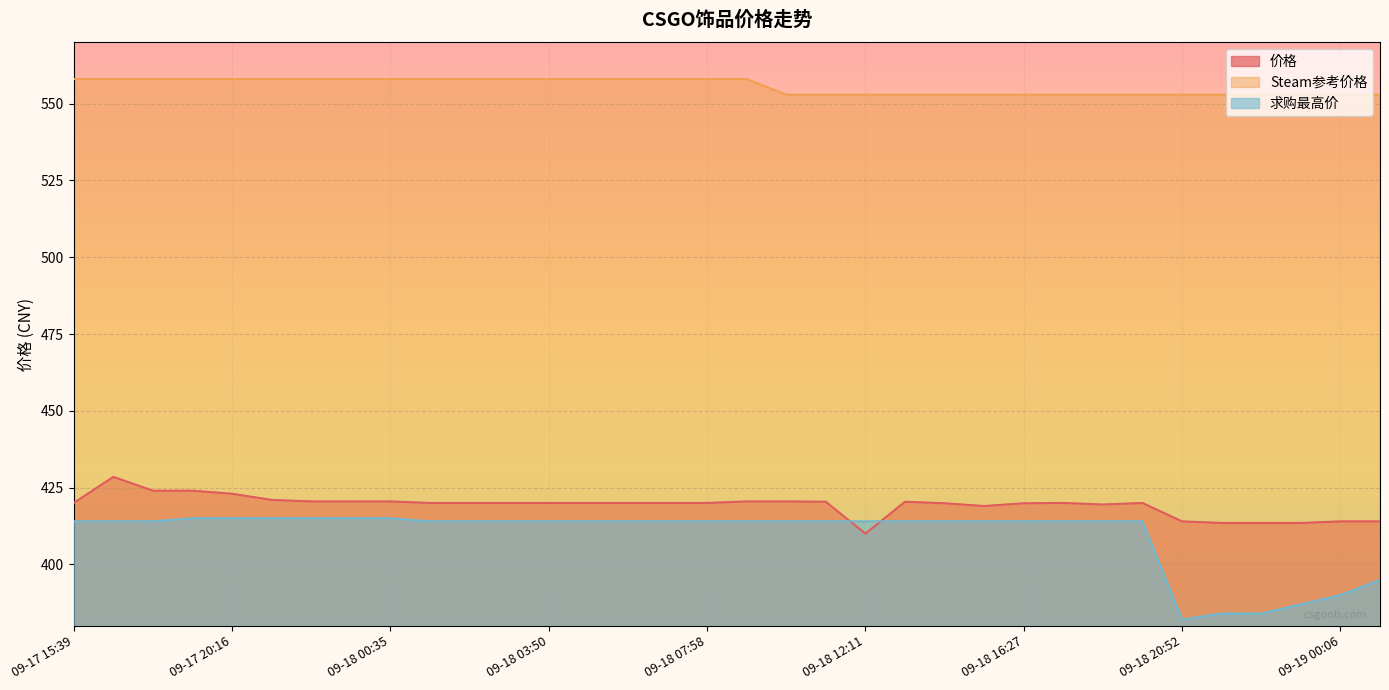

Which category has the lowest value in the Steam参考价格 series?

09-18 10:06